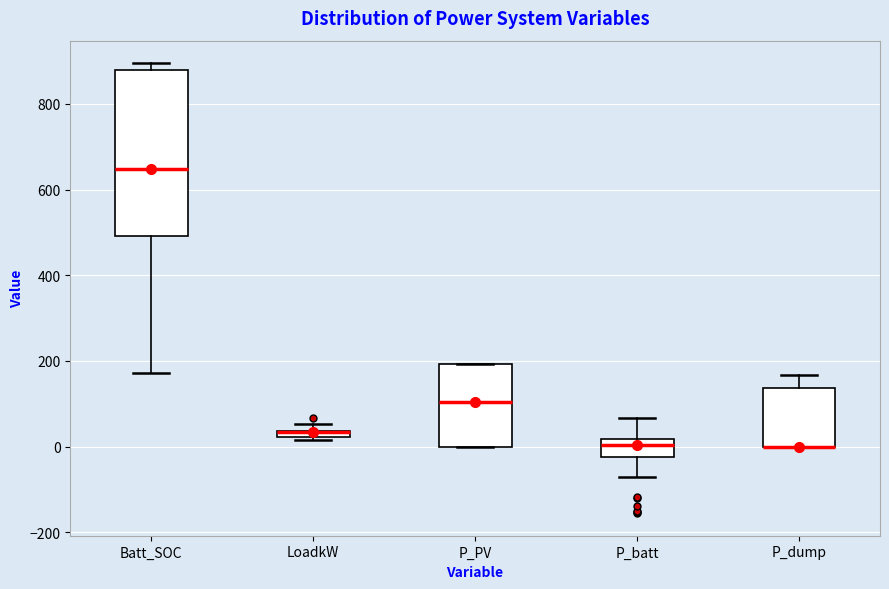

Where is the upper edge of the box for LoadkW on the y-axis? The values are not printed on the chart, so give them approximately, as read against the axis.

40